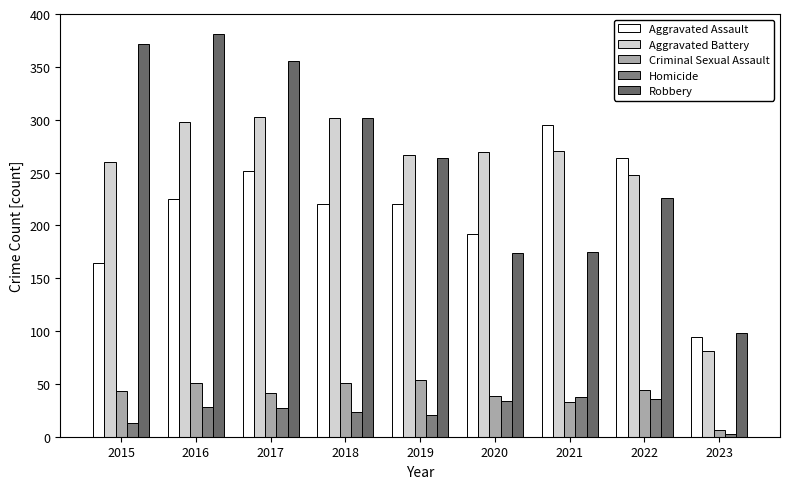

Rank the series by their maximum value, from highest to lowest.

Robbery, Aggravated Battery, Aggravated Assault, Criminal Sexual Assault, Homicide